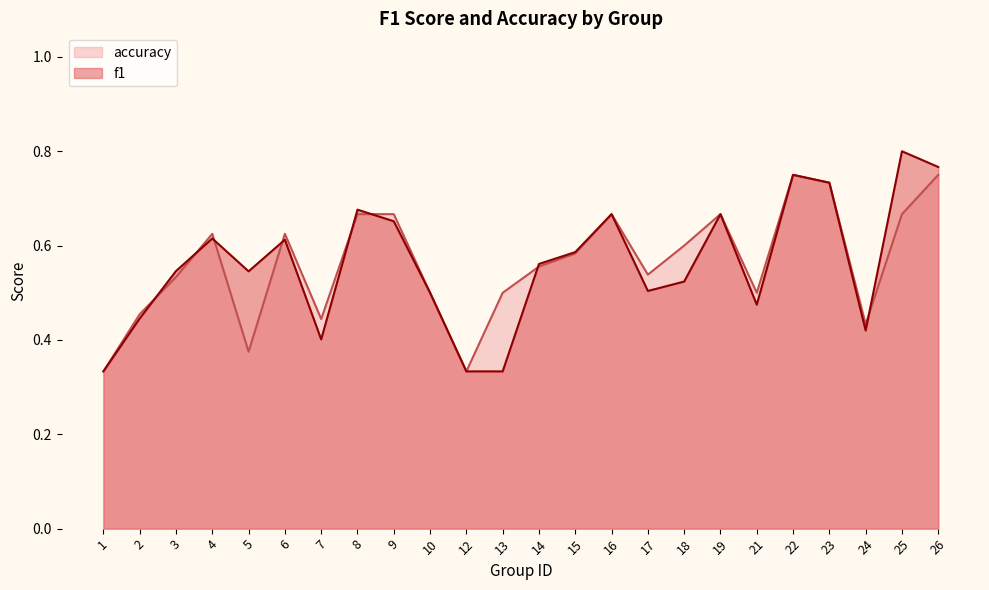

Between which two adjacent categories do accuracy and f1 first intersect?

2 and 3